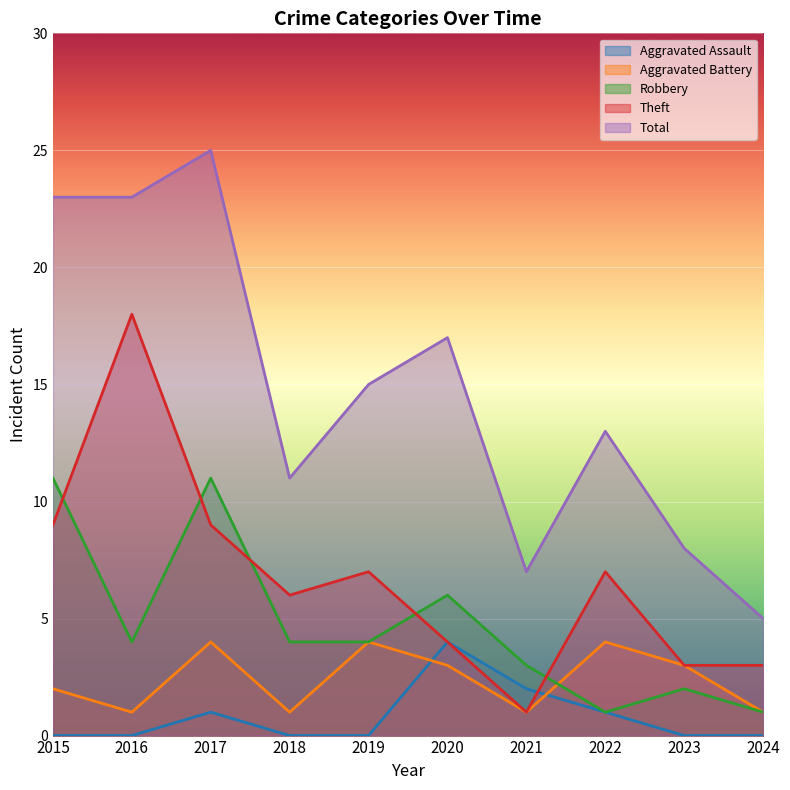

Is the value of Aggravated Battery at 2024 greater than the value of Robbery at 2017?

No